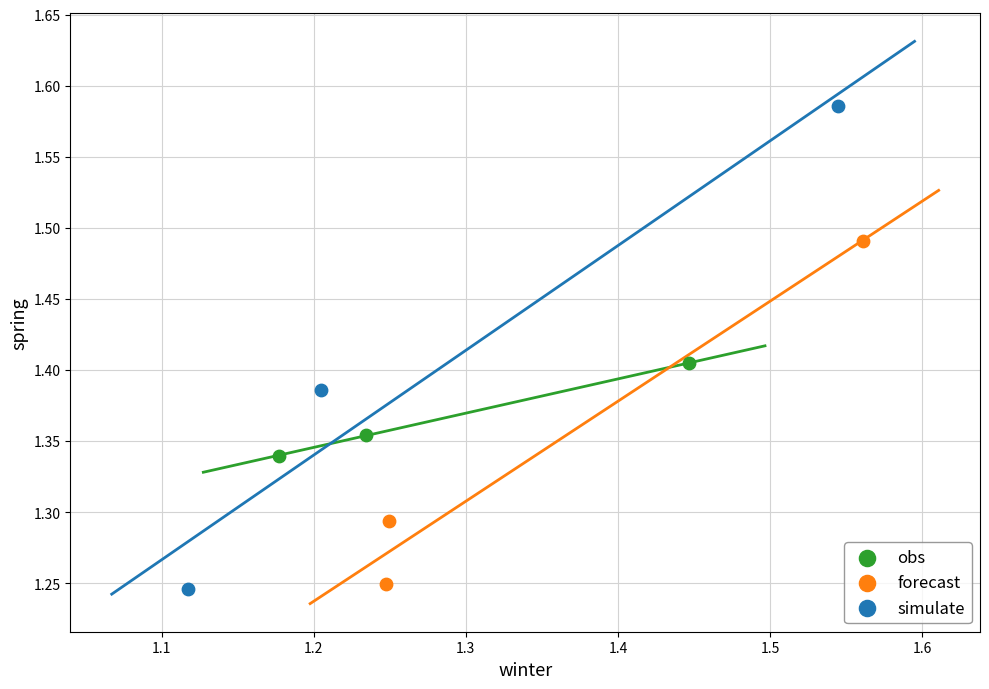

Which series has the widest spread of Y values?

simulate